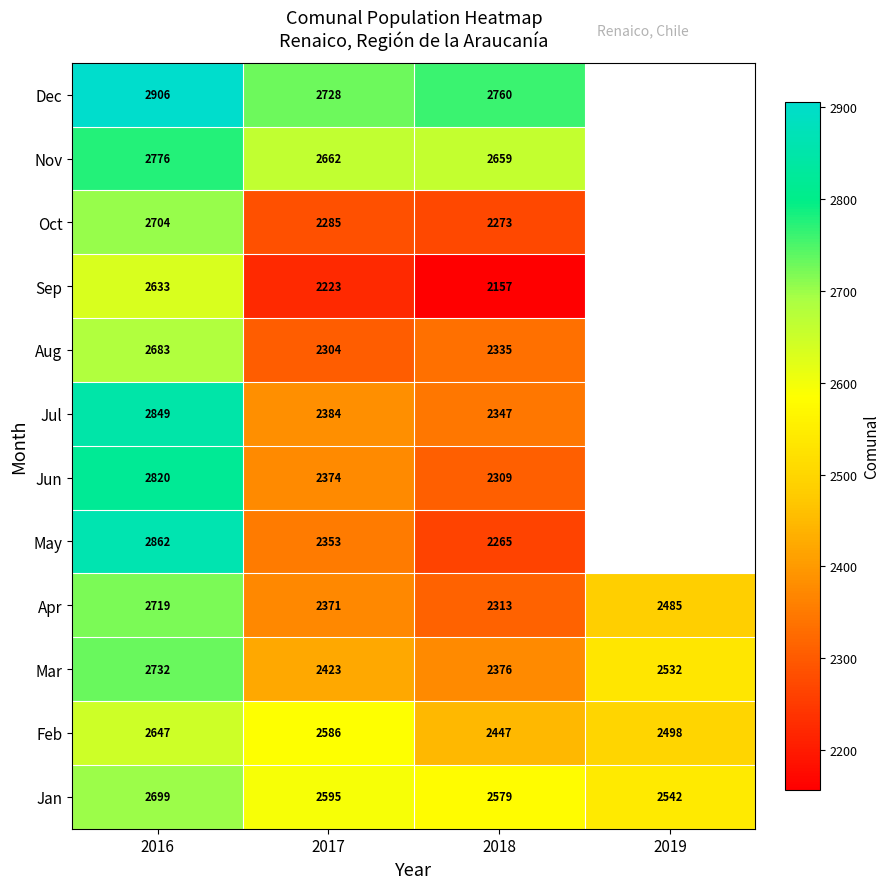

Is it true that Feb equals 3966.6 at 2016?

False